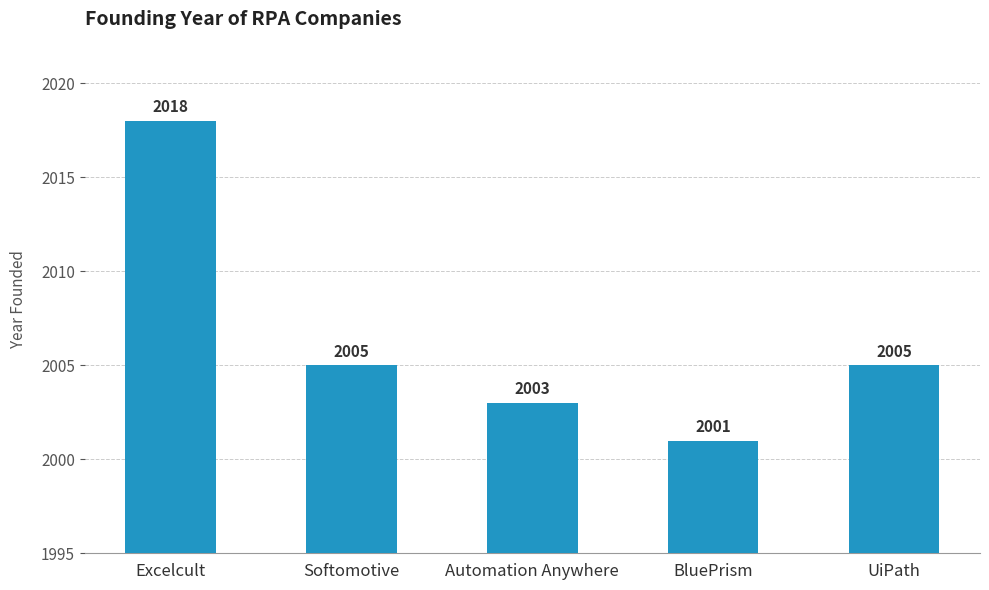

How many data points are less than 2005?

2